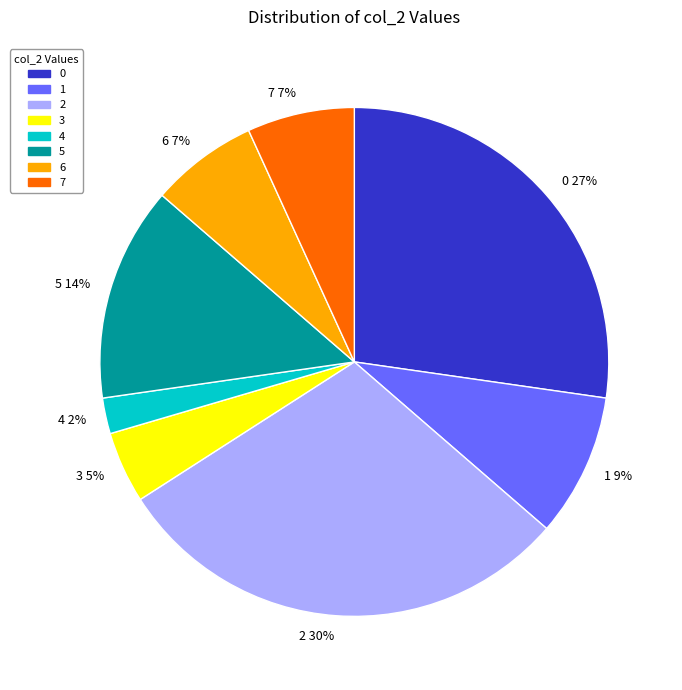

Does 2 account for over 50% of the chart?

No